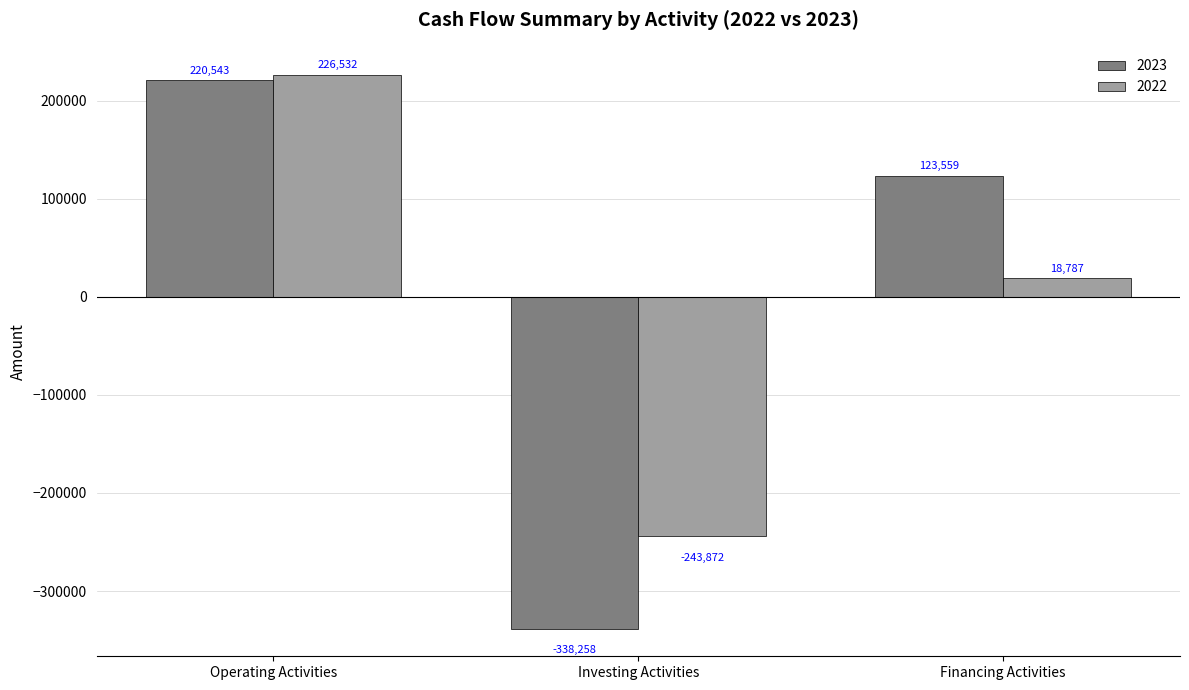

Reading left to right, what are all the values shown in this chart?

2023: 220543	-338258	123559
2022: 226532	-243872	18787